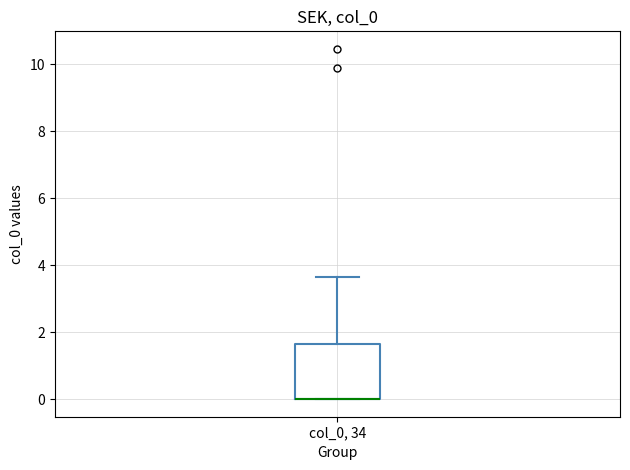

Where is the upper edge of the box for col_0, 34 on the y-axis? The values are not printed on the chart, so give them approximately, as read against the axis.

1.6